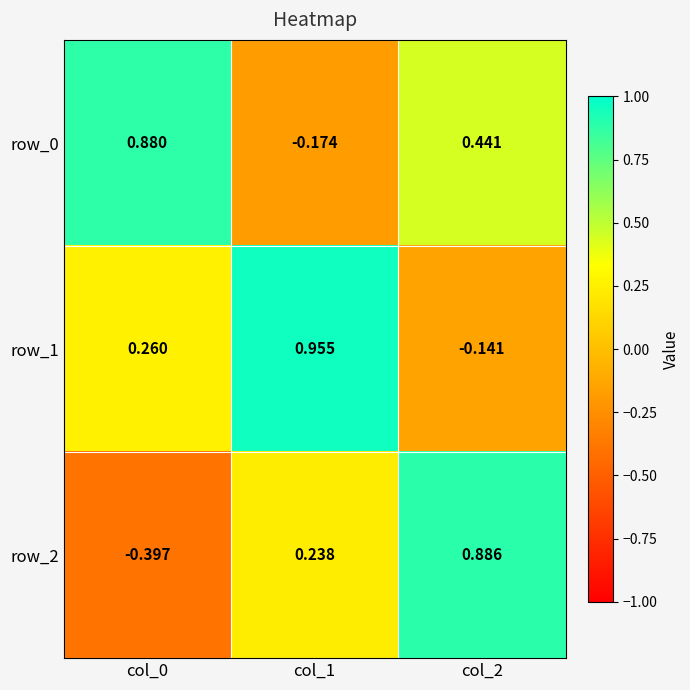

Is it true that row_0 equals 0.7 at col_2?

False